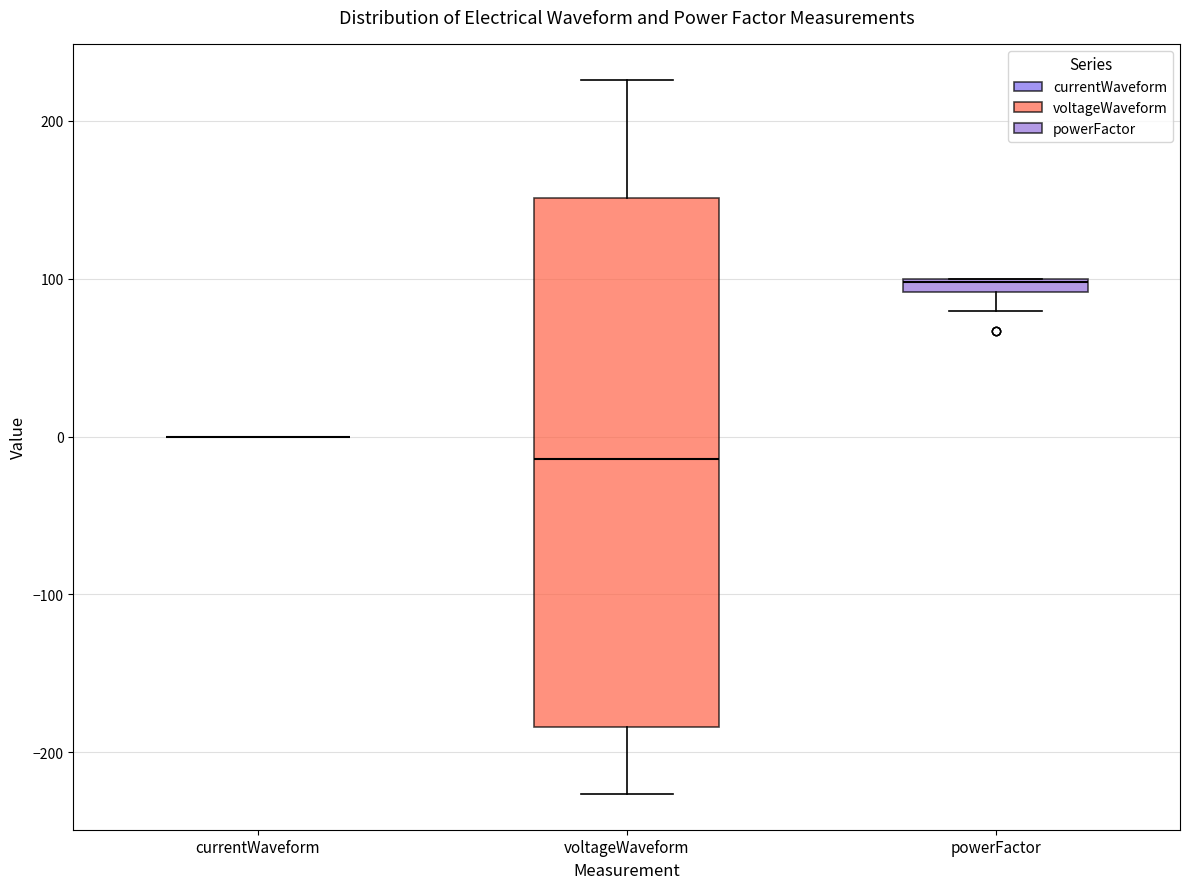

Where is the lower edge of the box for voltageWaveform on the y-axis? The values are not printed on the chart, so give them approximately, as read against the axis.

-180